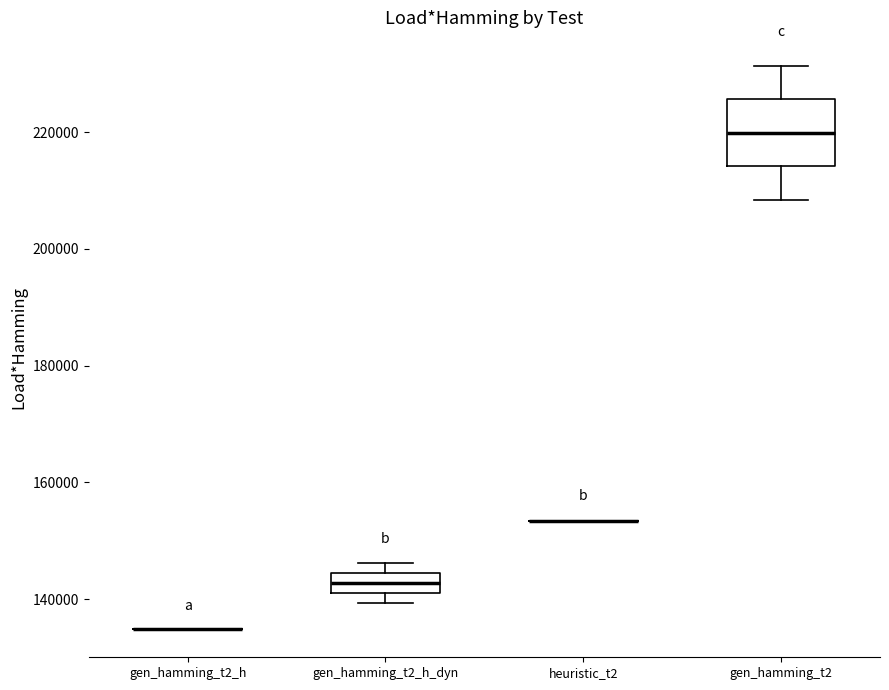

Reading left to right, read every box against the y-axis: the position of its median line, the range the box covers, and the ends of its whiskers. The values are not printed on the chart, so give them approximately, as read against the axis.

gen_hamming_t2_h: box collapsed to a line at 134000, whiskers 134000 to 134000
gen_hamming_t2_h_dyn: median 142000 (inside the box), box 142000 to 144000, whiskers 140000 to 146000
heuristic_t2: box collapsed to a line at 154000, whiskers 154000 to 154000
gen_hamming_t2: median 220000, box 214000 to 226000, whiskers 208000 to 232000